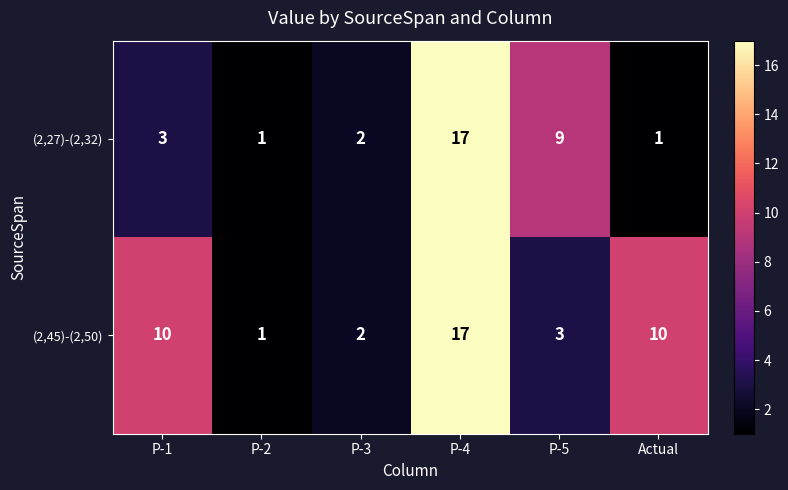

Reading left to right, what are all the values shown in this chart?

(2,27)-(2,32): P-1=3	P-2=1	P-3=2	P-4=17	P-5=9	Actual=1
(2,45)-(2,50): P-1=10	P-2=1	P-3=2	P-4=17	P-5=3	Actual=10